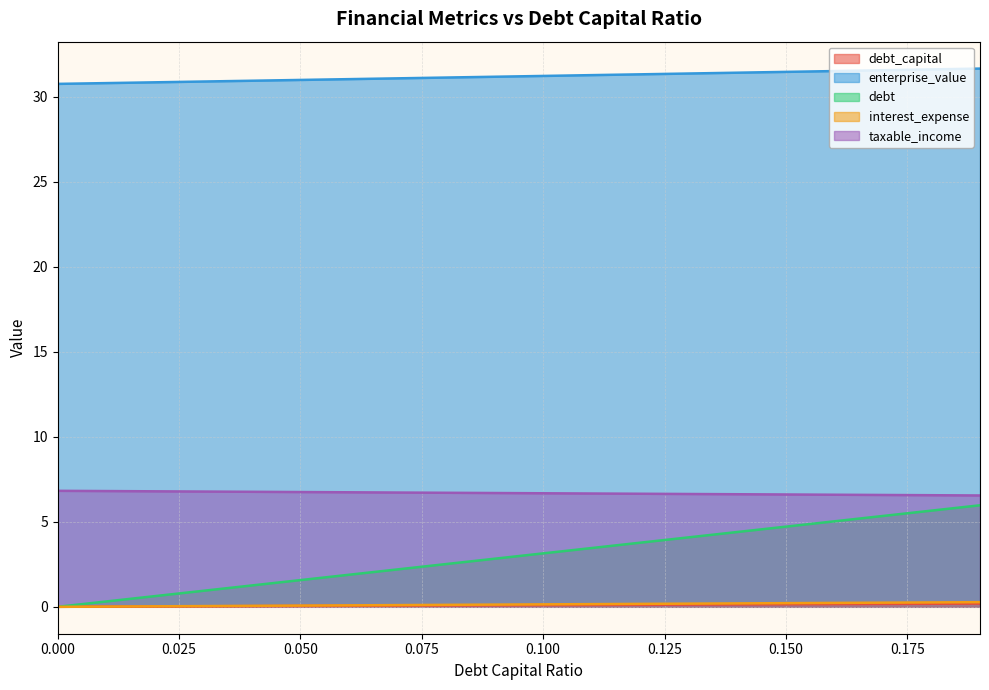

Which series has the largest range (max minus min)?

debt